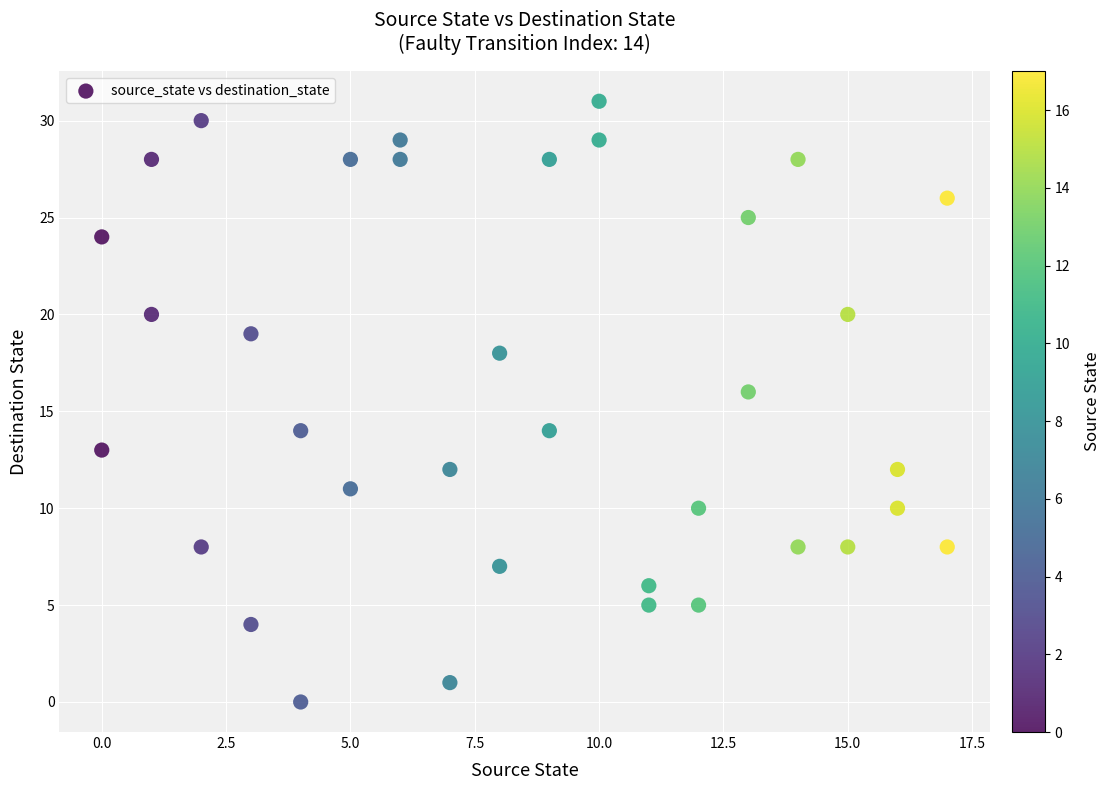

What is the range of Y values (max minus min)?

31